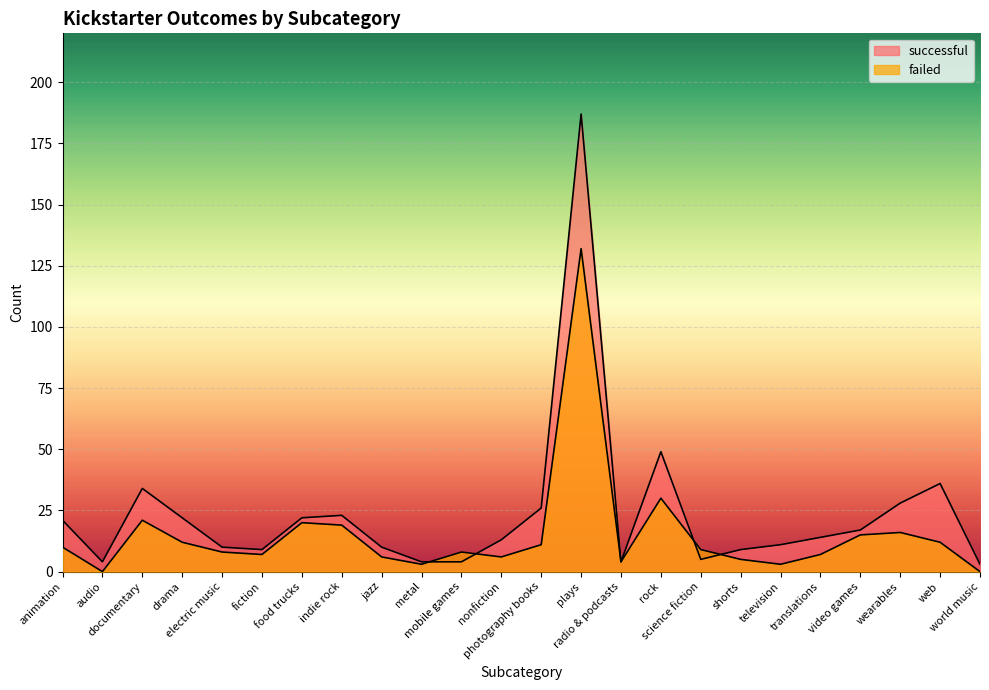

Which label corresponds to the largest value in the chart?

plays